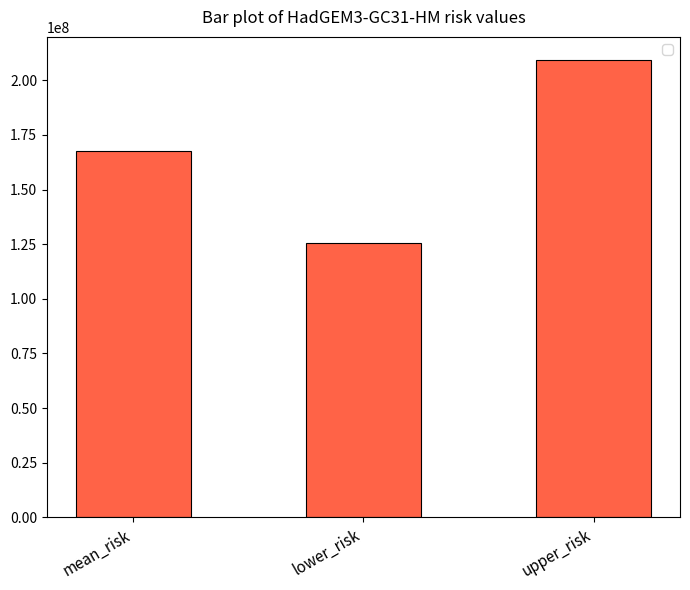

Reading left to right, transcribe all the data shown in this chart.

mean_risk=167493496.0	lower_risk=125620122.0	upper_risk=209366870.0